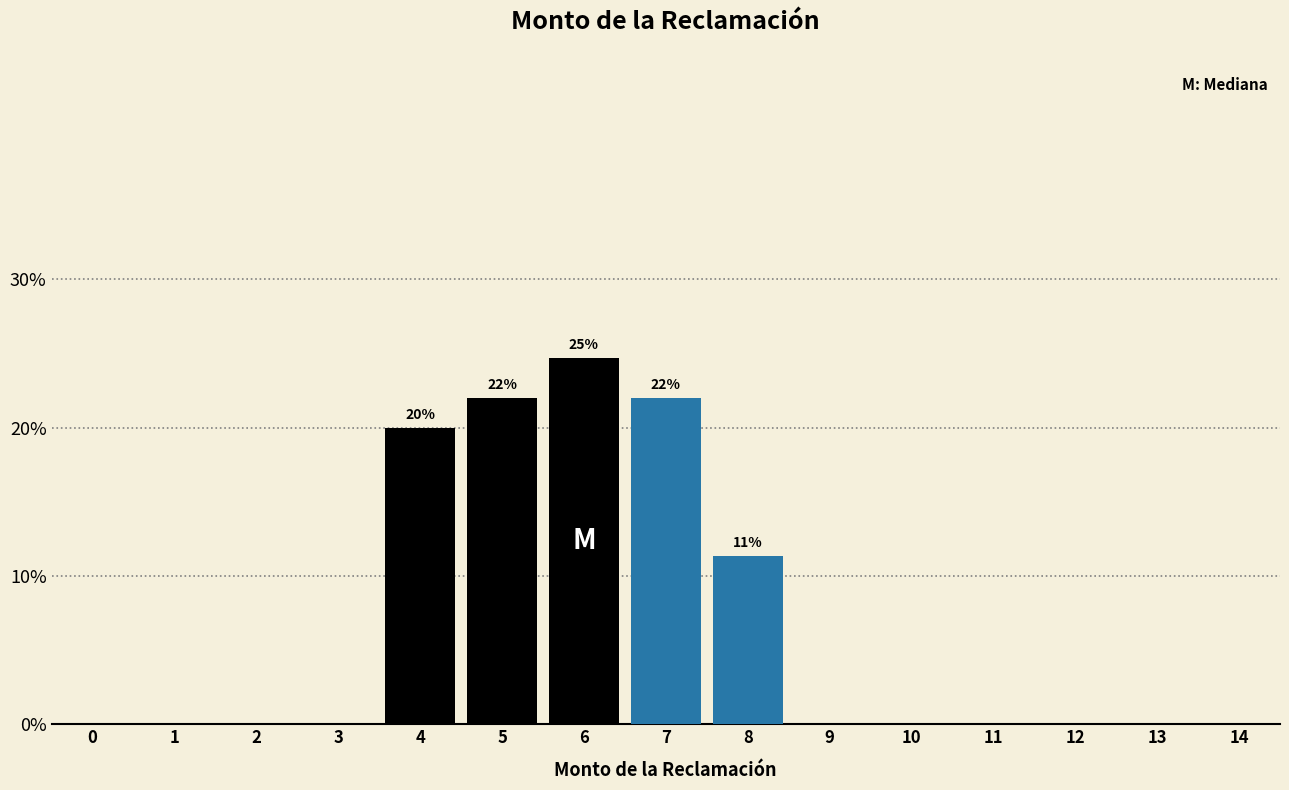

Between 4 and 8, which is larger?

4